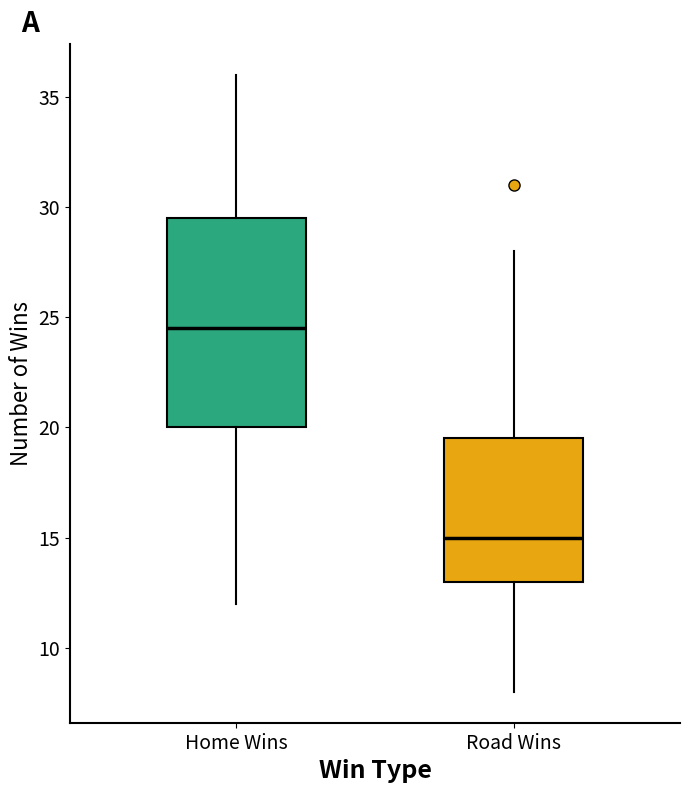

Where does the median line of the box for Home Wins sit on the y-axis? The values are not printed on the chart, so give them approximately, as read against the axis.

24.5